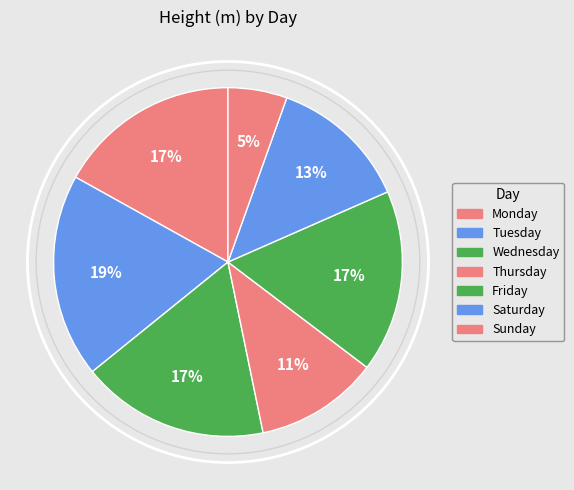

Rank the categories by value from lowest to highest.

Sunday, Thursday, Saturday, Monday, Friday, Wednesday, Tuesday